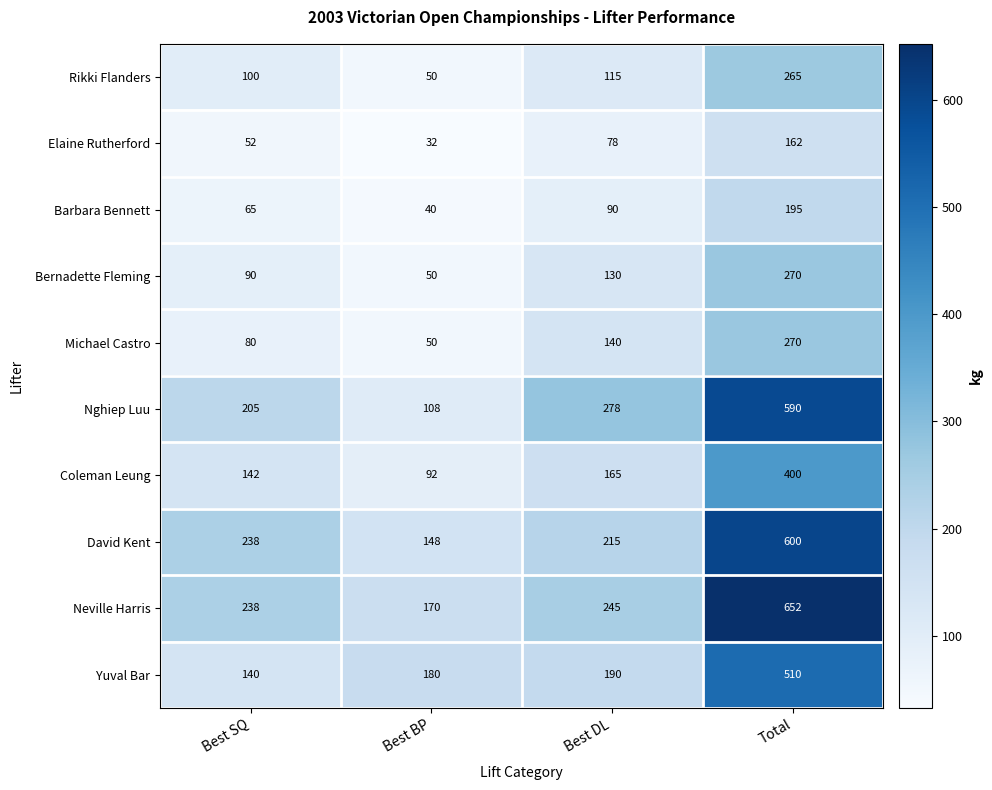

What is the smallest value displayed?

32